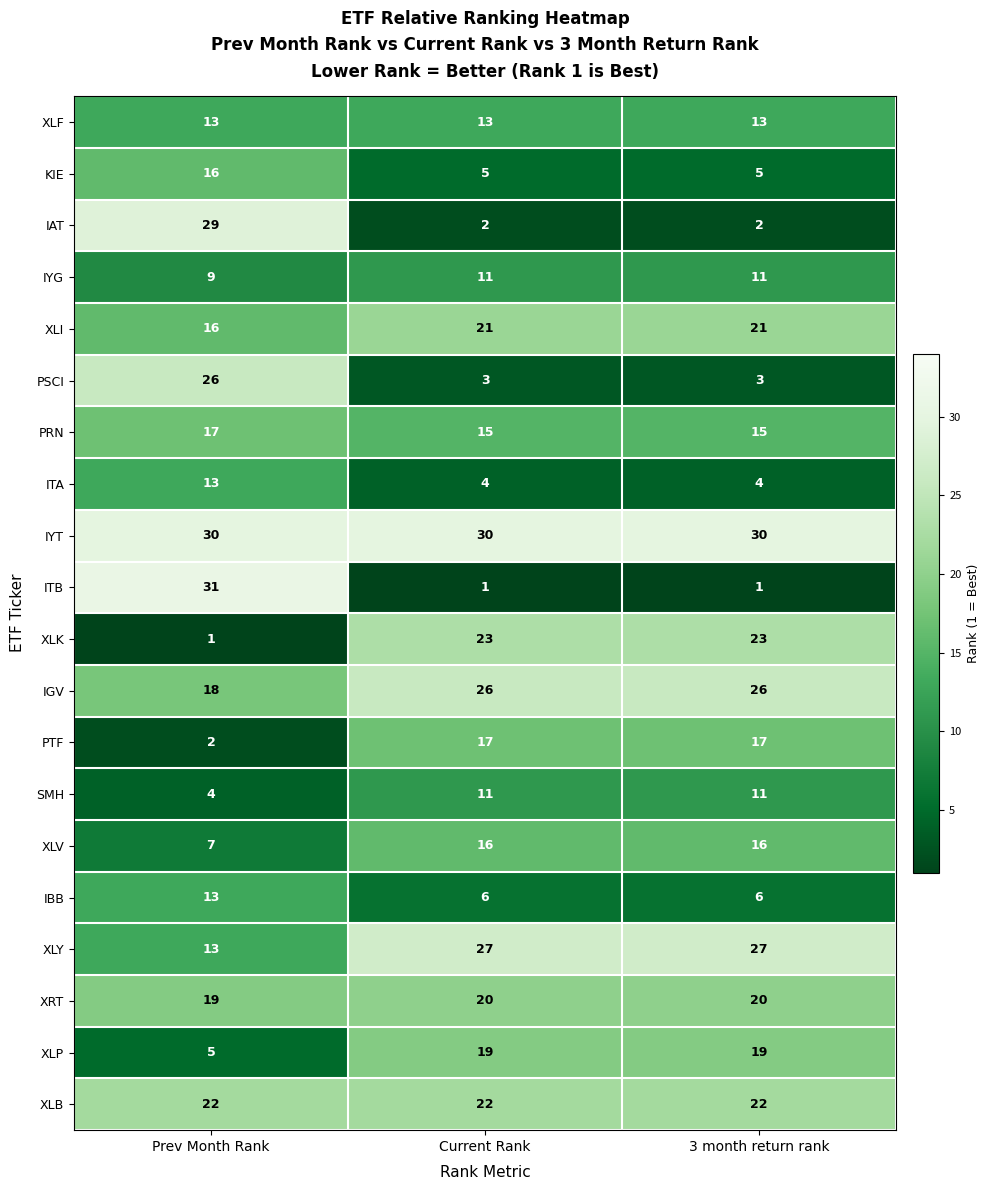

Is it true that XLI equals 21 at 3 month return rank?

True